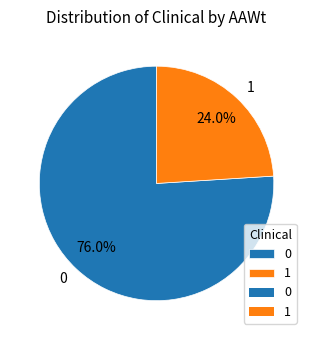

Rank the categories by value from highest to lowest.

0, 1